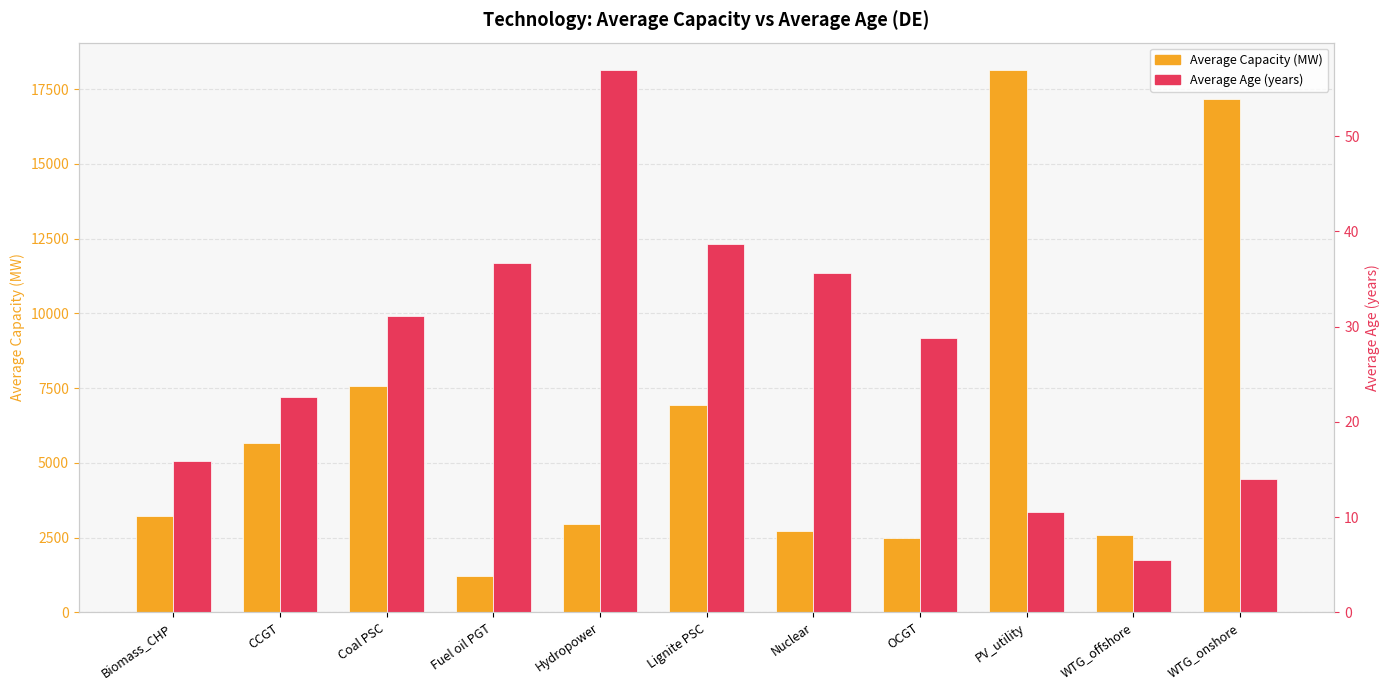

Is it true that Average Capacity (MW) equals 6926.3 at Lignite PSC?

True